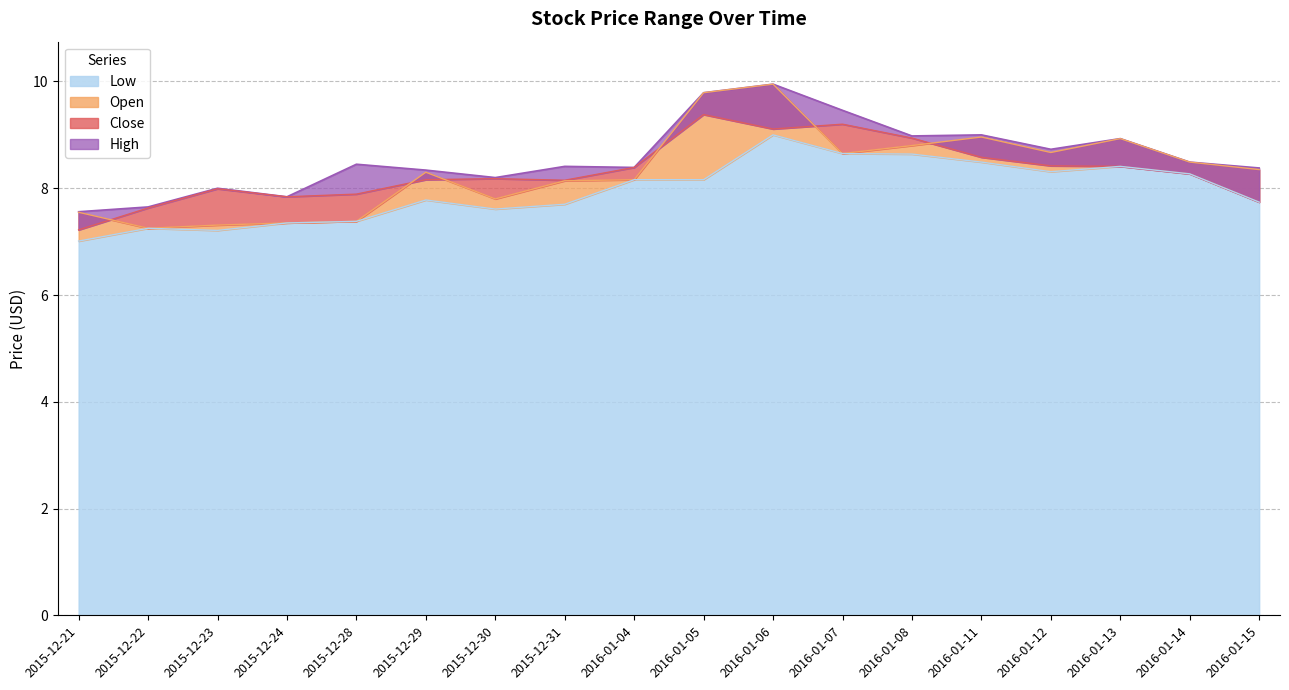

Where is the first local maximum for High?

2015-12-23